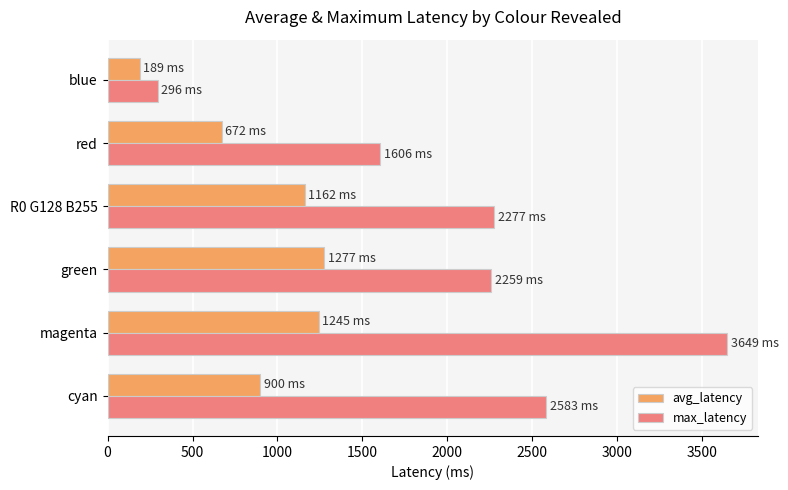

What value does the max_latency series have at green?

2259.0